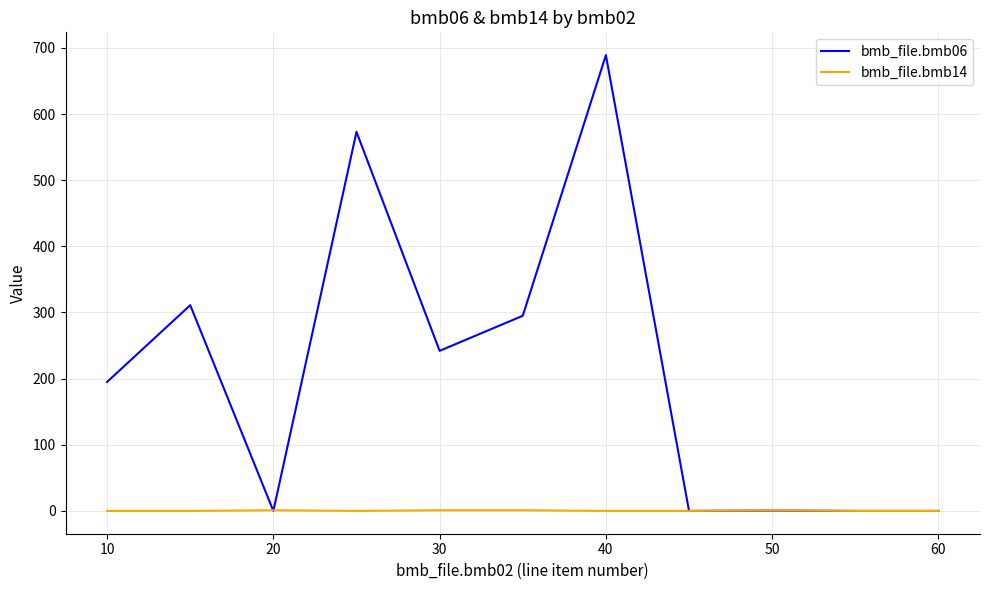

Which series has the largest total across all categories?

bmb_file.bmb06